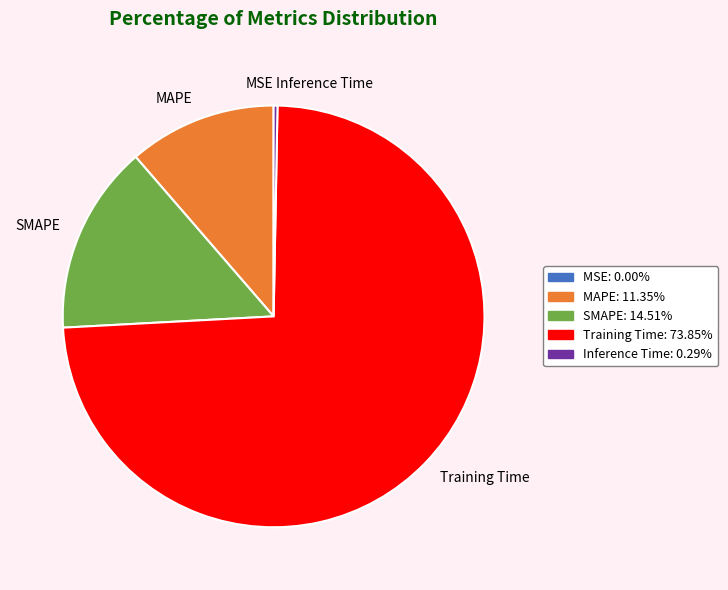

Is there a majority slice in this chart?

Yes